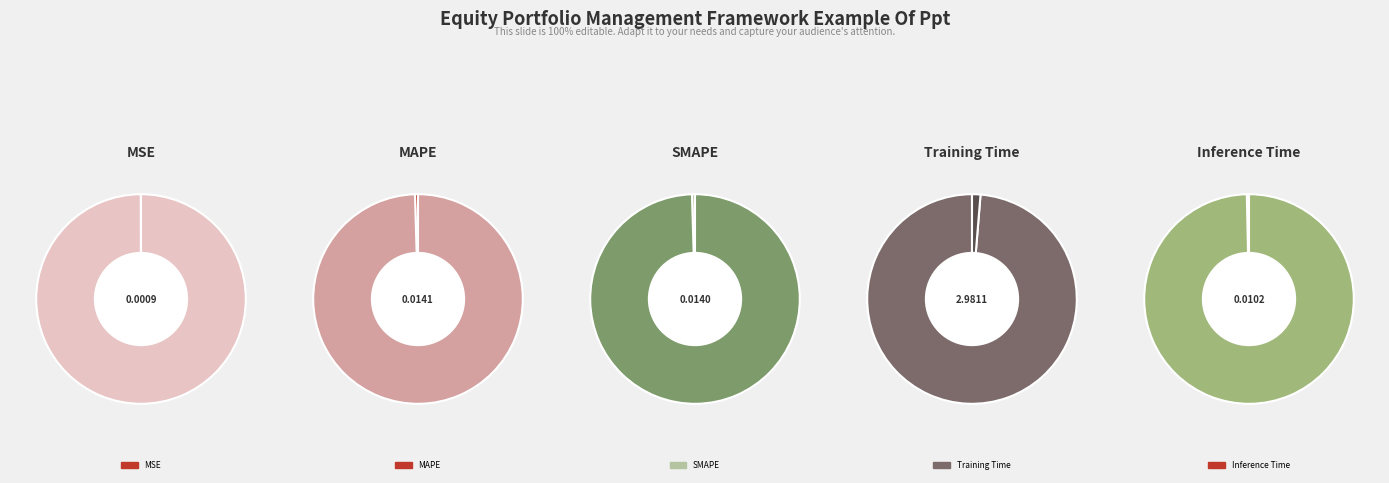

True or false: MAPE accounts for 0% of the total.

True